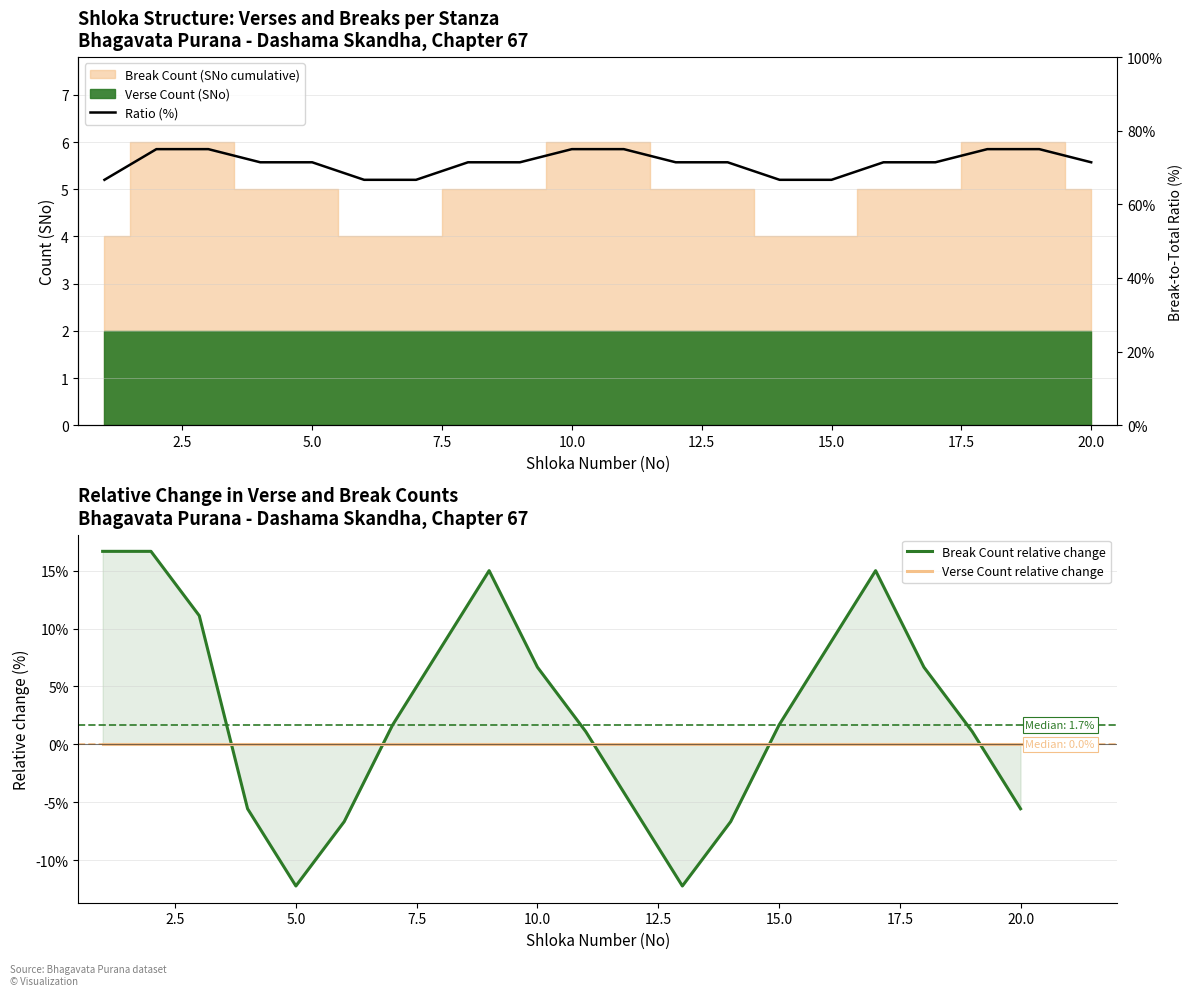

Reading left to right, transcribe all the data shown in this chart.

Break Count relative change: 16.7	16.7	11.1	-5.6	-12.2	-6.7	1.7	8.3	15.0	6.7	1.1	-5.6	-12.2	-6.7	1.7	8.3	15.0	6.7	1.1	-5.6
Verse Count relative change: 0.0	0.0	0.0	0.0	0.0	0.0	0.0	0.0	0.0	0.0	0.0	0.0	0.0	0.0	0.0	0.0	0.0	0.0	0.0	0.0
Ratio (%): 66.7	75.0	75.0	71.4	71.4	66.7	66.7	71.4	71.4	75.0	75.0	71.4	71.4	66.7	66.7	71.4	71.4	75.0	75.0	71.4